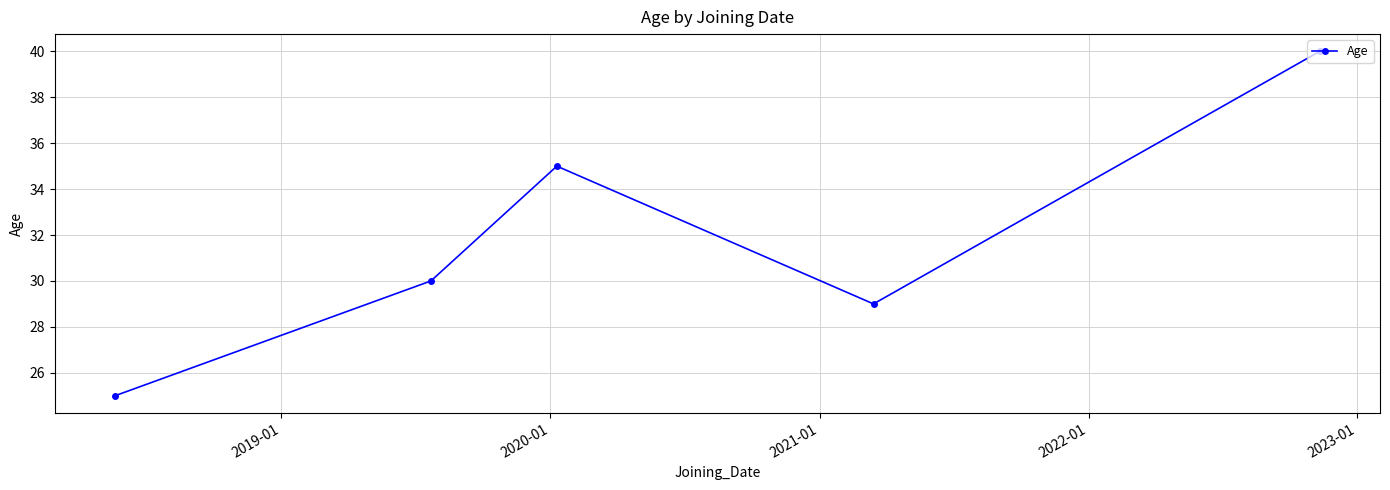

Reading left to right, extract all data points from this chart.

25	30	35	29	40